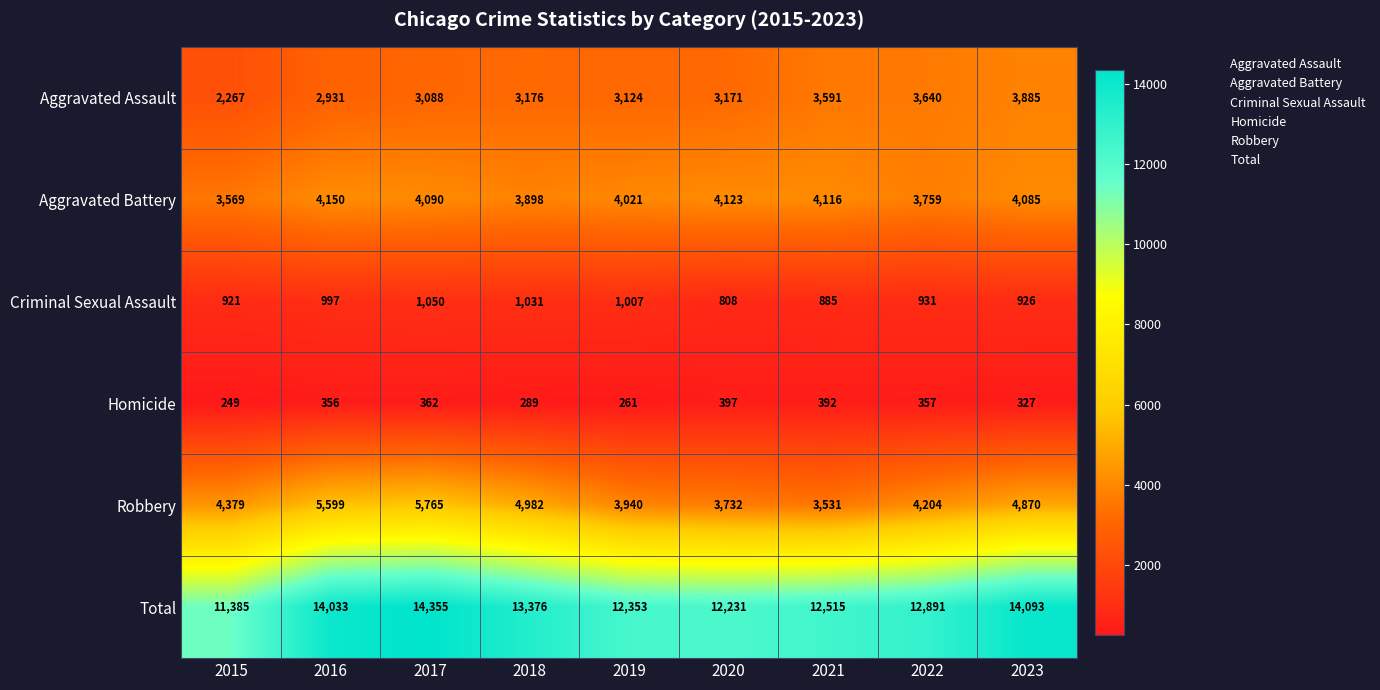

True or false: Total has a value of 8950 at 2022.

False